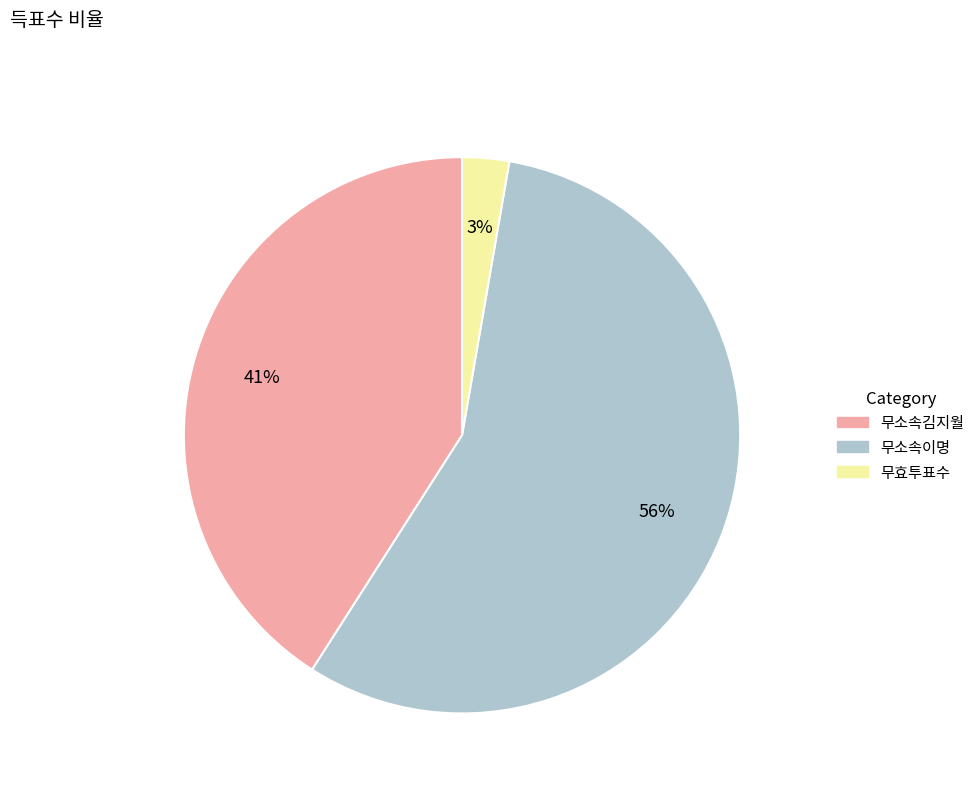

Do 무효투표수 and 무소속김지월 together represent more than half of the pie?

No